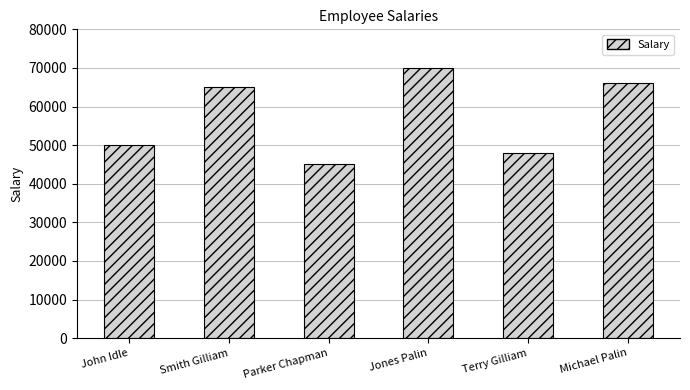

The value at Jones Palin is 116349. True or false?

False